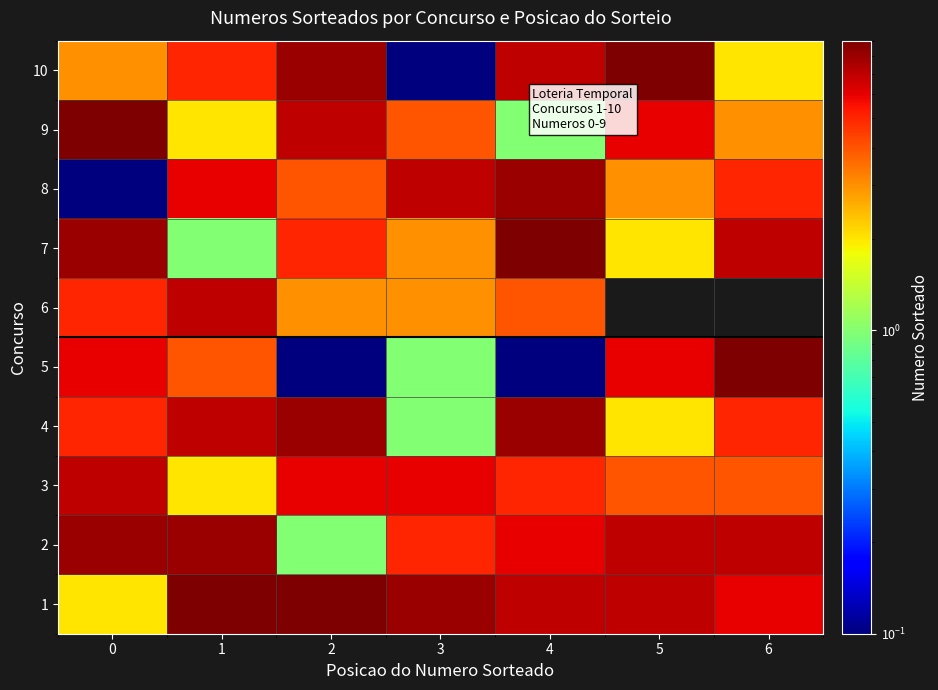

How many data points in 8 are above 5?

3